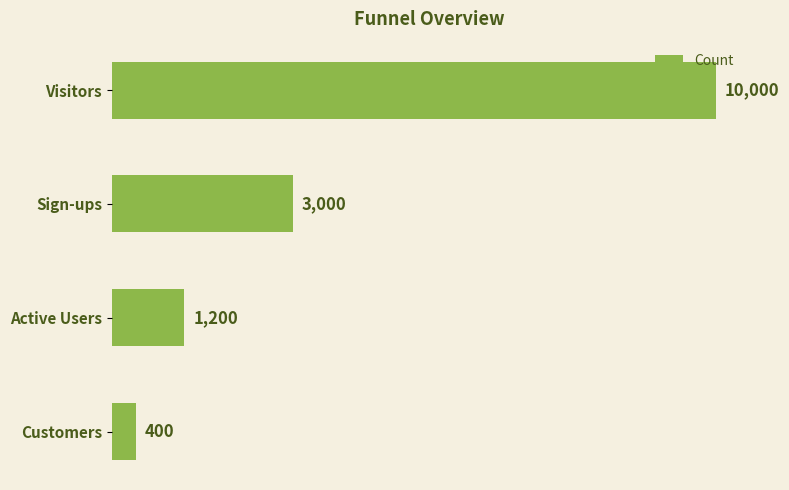

Are the bars horizontal?

Yes